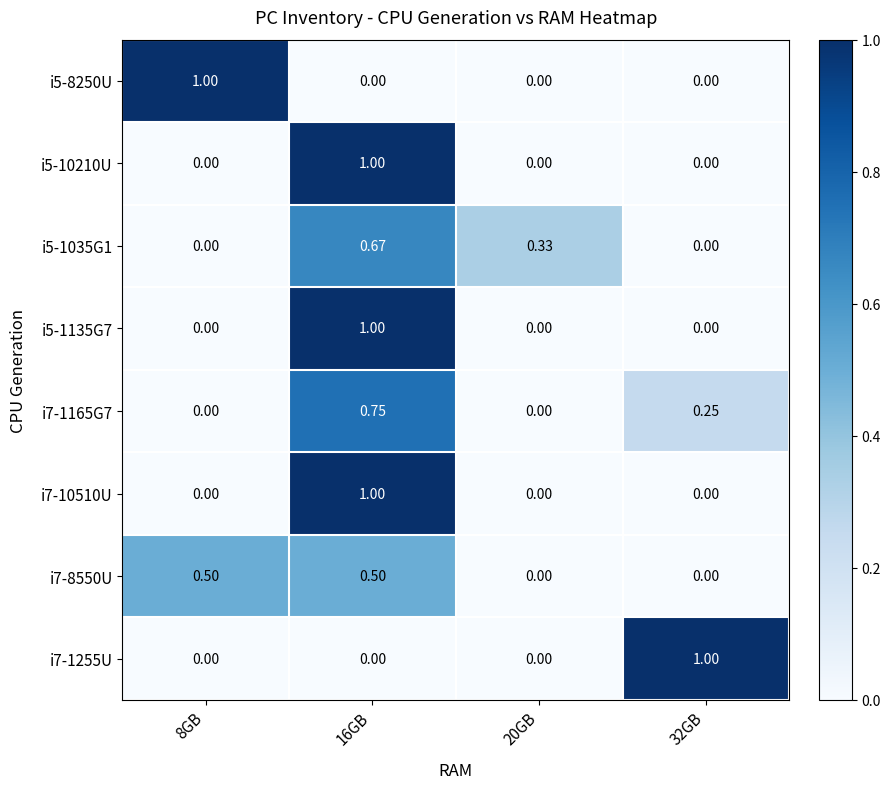

Is the value of i5-1035G1 at 16GB greater than the value of i7-8550U at 32GB?

Yes